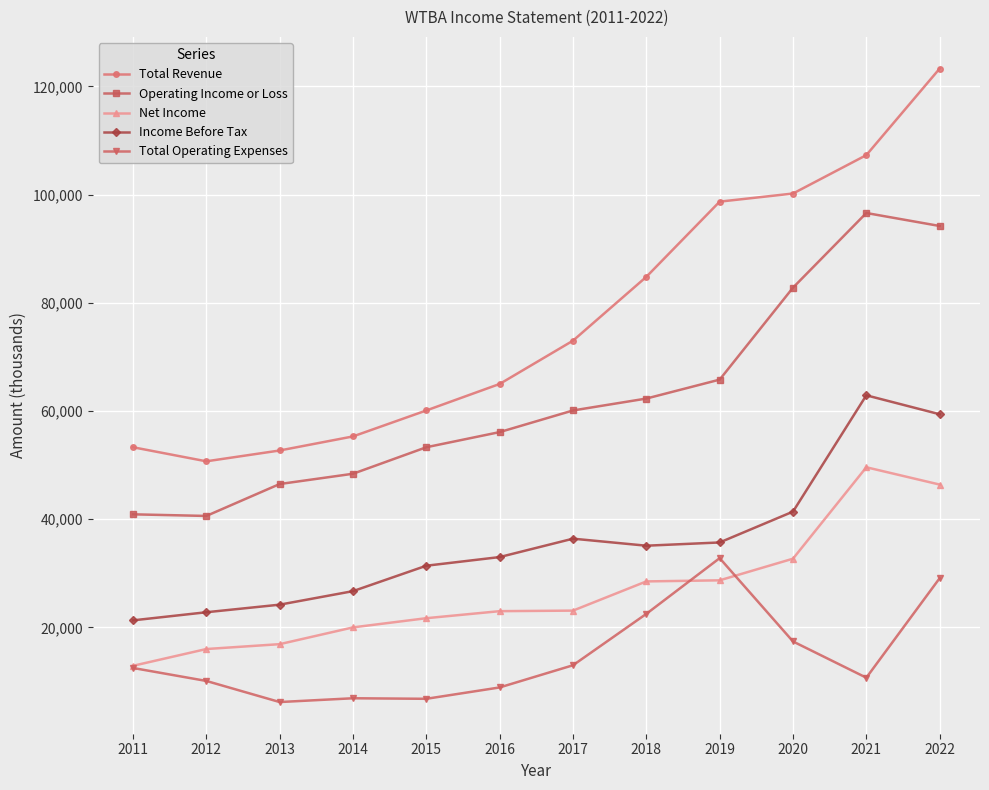

Is it true that Total Operating Expenses equals 8900 at 2016?

True